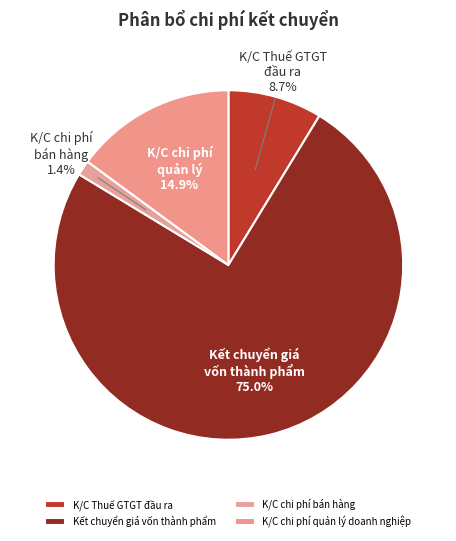

What is the smallest slice in the pie chart?

K/C chi phí bán hàng